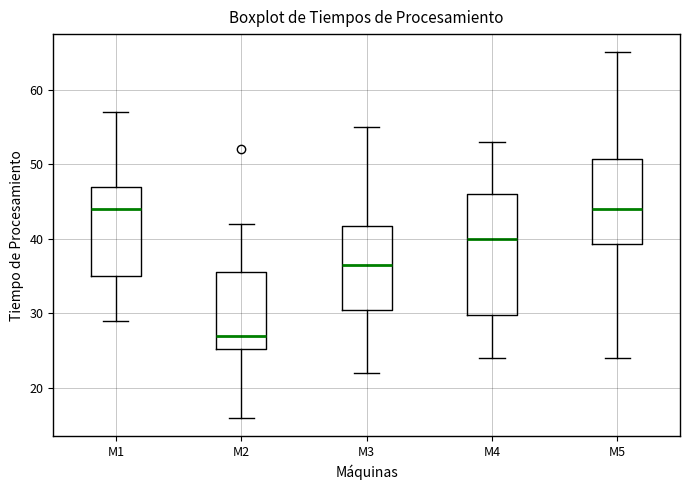

Reading left to right, read every box against the y-axis: the position of its median line, the range the box covers, and the ends of its whiskers. The values are not printed on the chart, so give them approximately, as read against the axis.

M1: median 44, box 35 to 47, whiskers 29 to 57
M2: median 27, box 25 to 36, whiskers 16 to 42
M3: median 37, box 31 to 42, whiskers 22 to 55
M4: median 40, box 30 to 46, whiskers 24 to 53
M5: median 44, box 39 to 51, whiskers 24 to 65